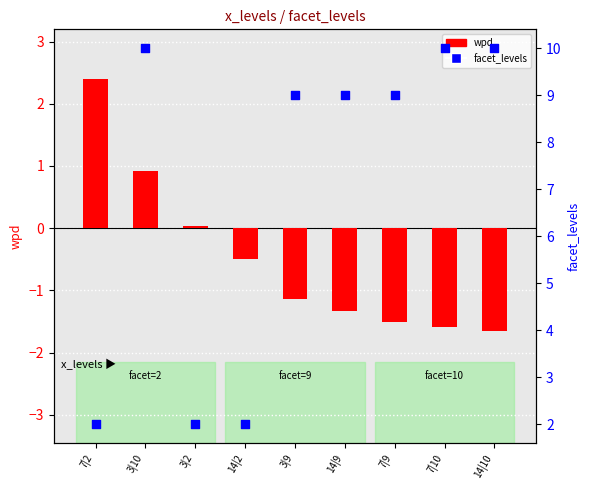

Which series reaches the minimum Y coordinate?

wpd